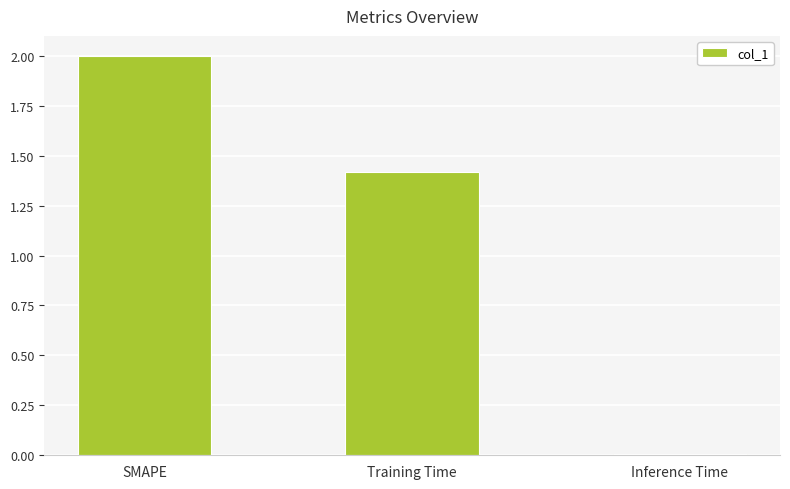

Count the number of values greater than 1.

2